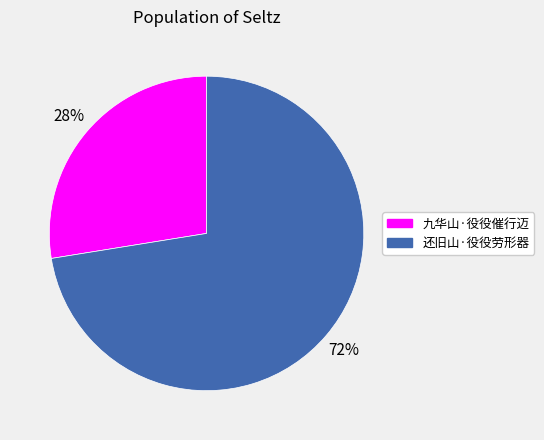

Combined, do 还旧山·役役劳形器 and 九华山·役役催行迈 account for over 50%?

Yes